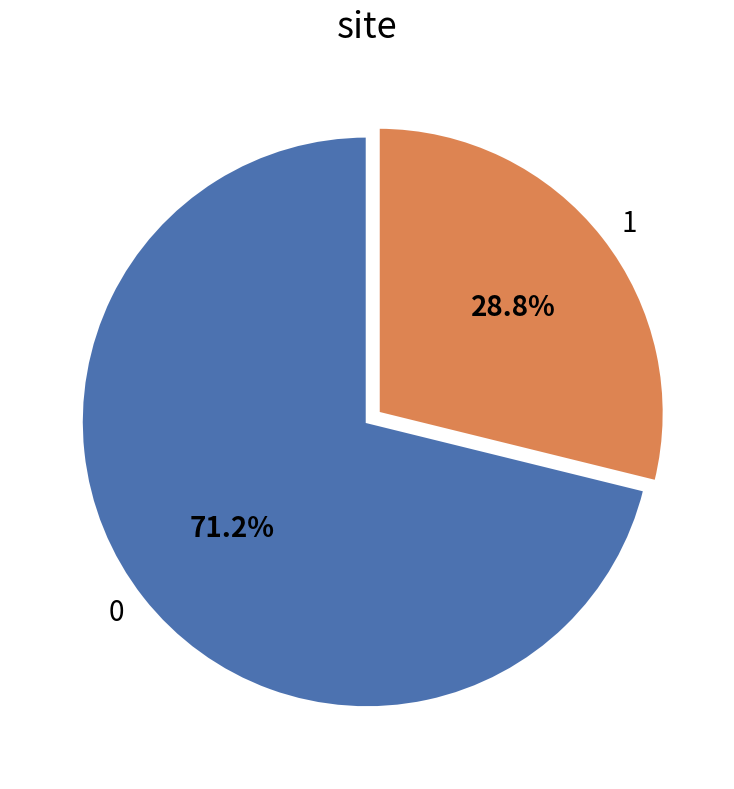

To the nearest percent, what percentage of the pie is 0?

71%